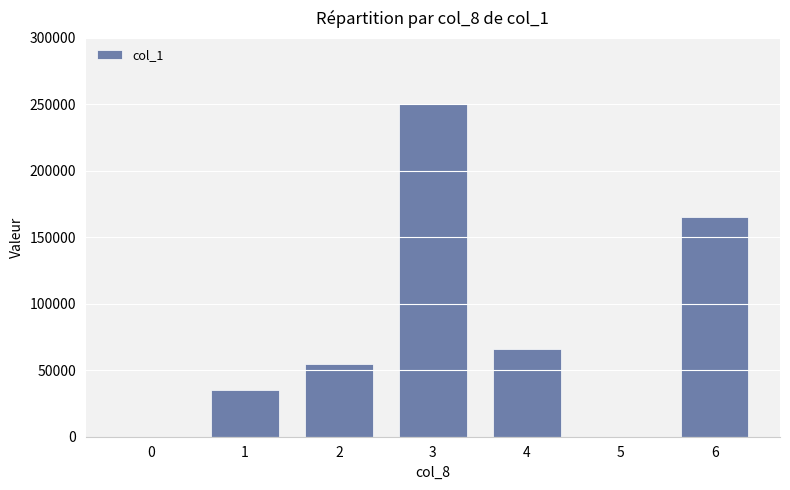

The chart shows a value of 0 at 0. True or false?

True